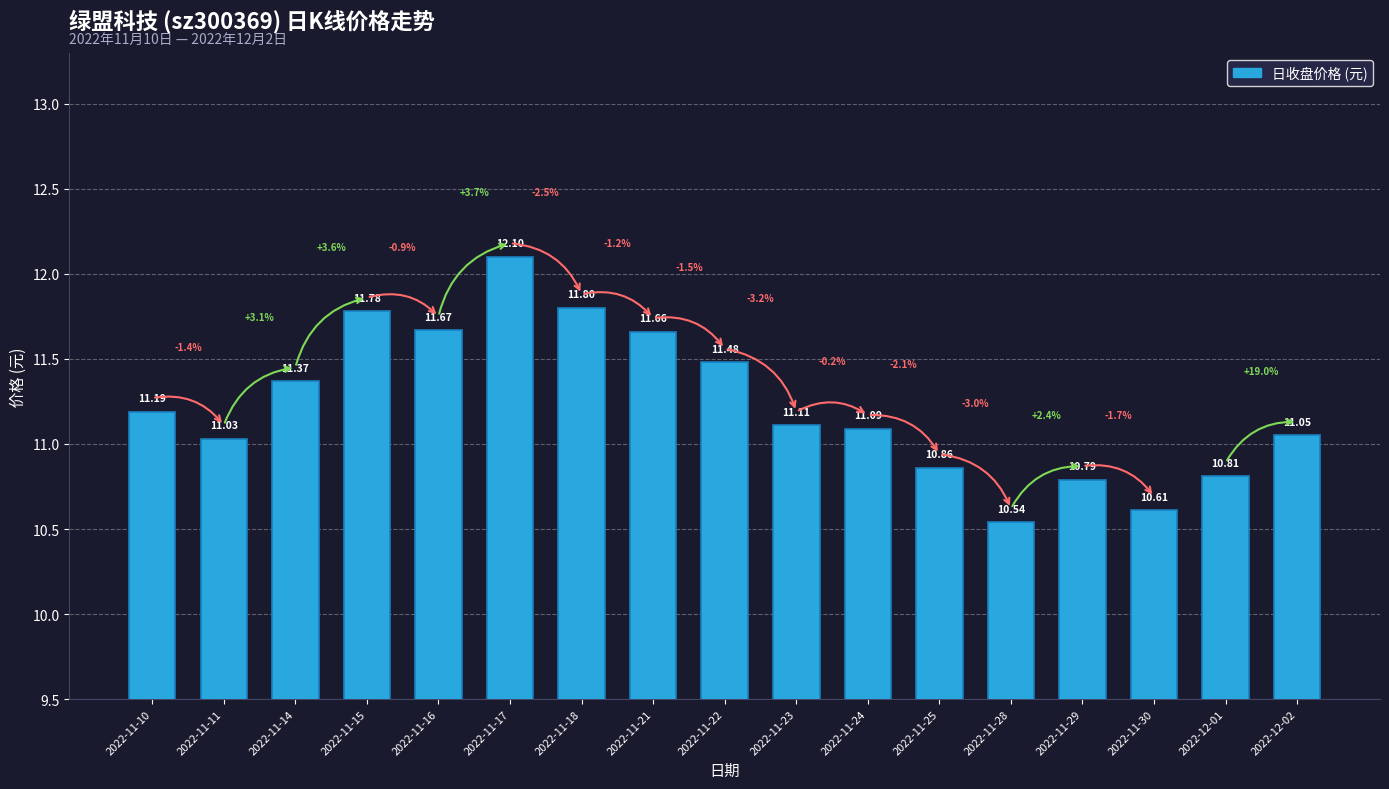

What is the difference between the maximum and minimum values?

1.6